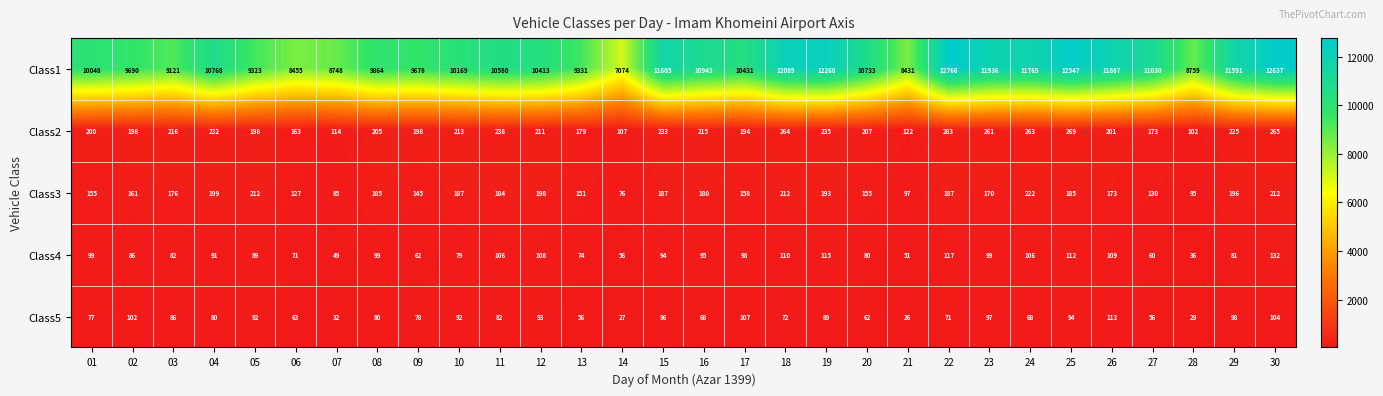

At which label is Class3 closest to 149?

13